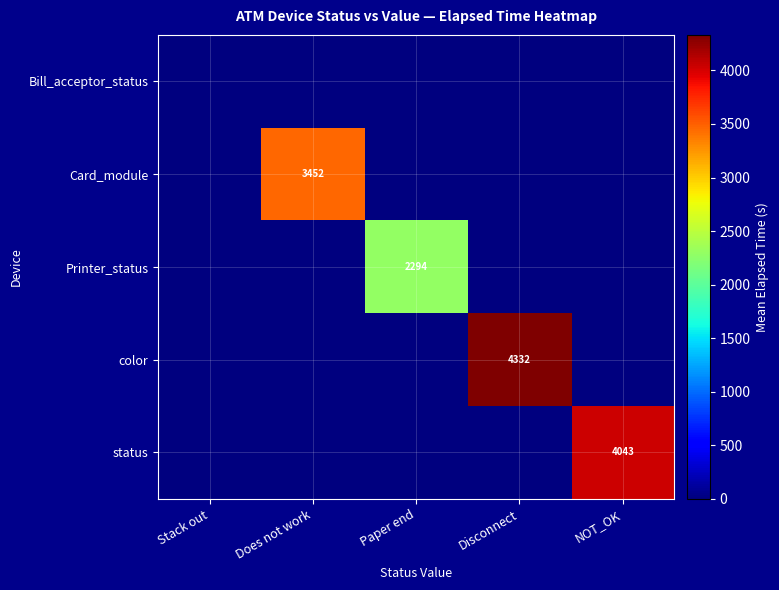

Between Disconnect and Does not work, which is larger?

Disconnect